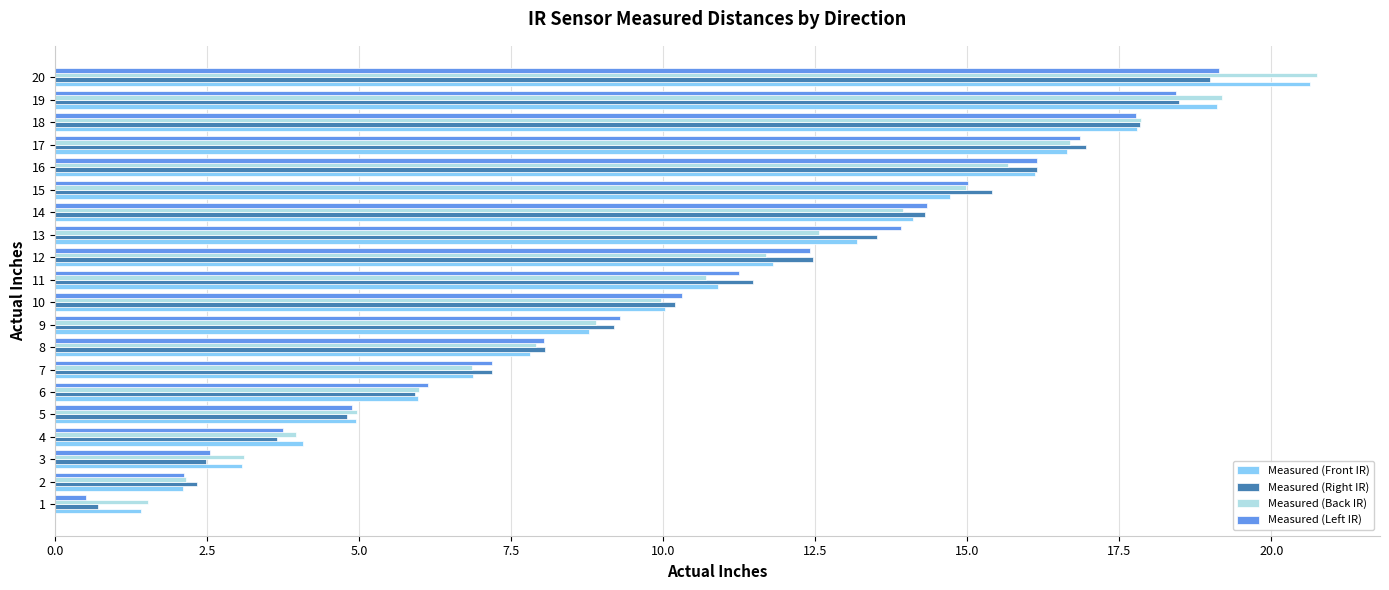

What is the sum of all Measured (Left IR) values?

210.0